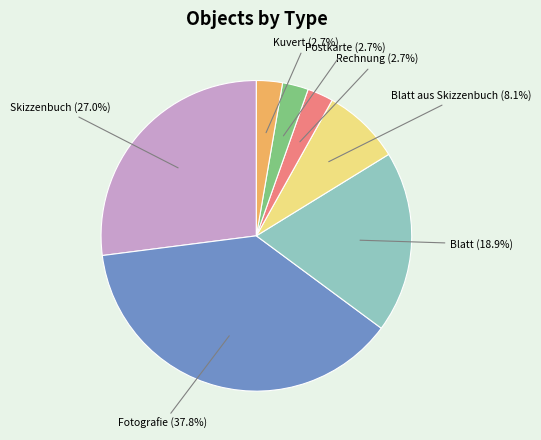

What portion of the pie excludes Kuvert?

97.3%